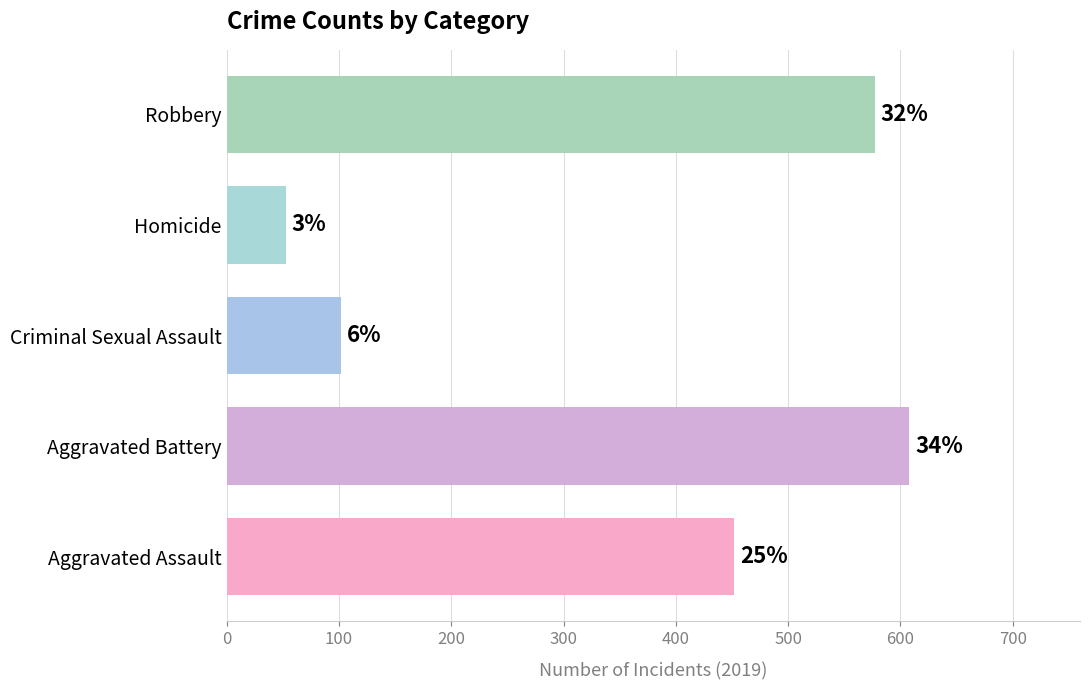

How many bars are there in total?

5